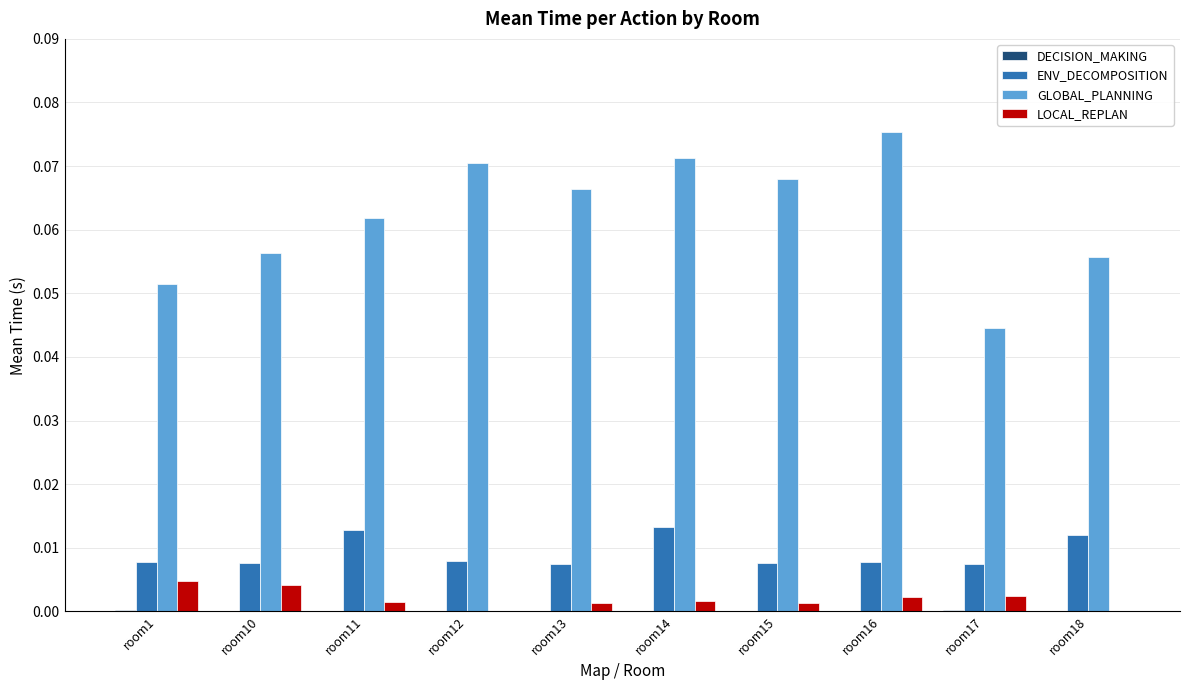

Which series has the largest total across all categories?

GLOBAL_PLANNING